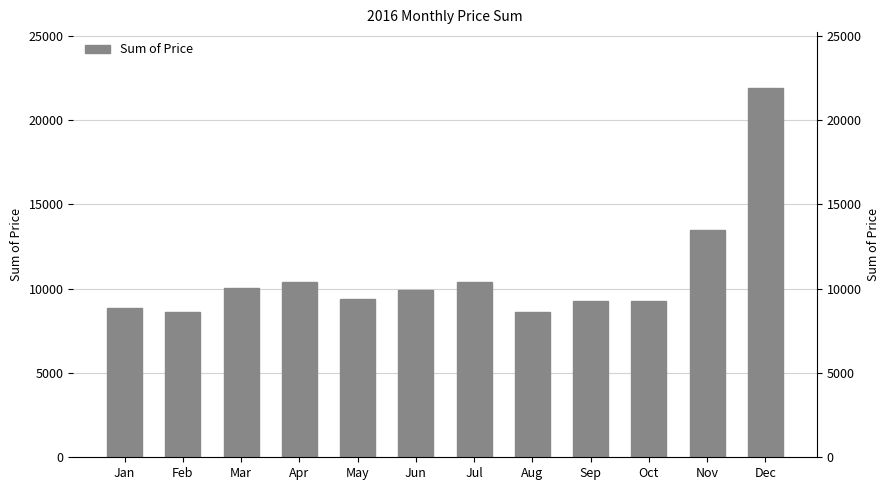

Which has a higher value, Mar or Sep?

Mar